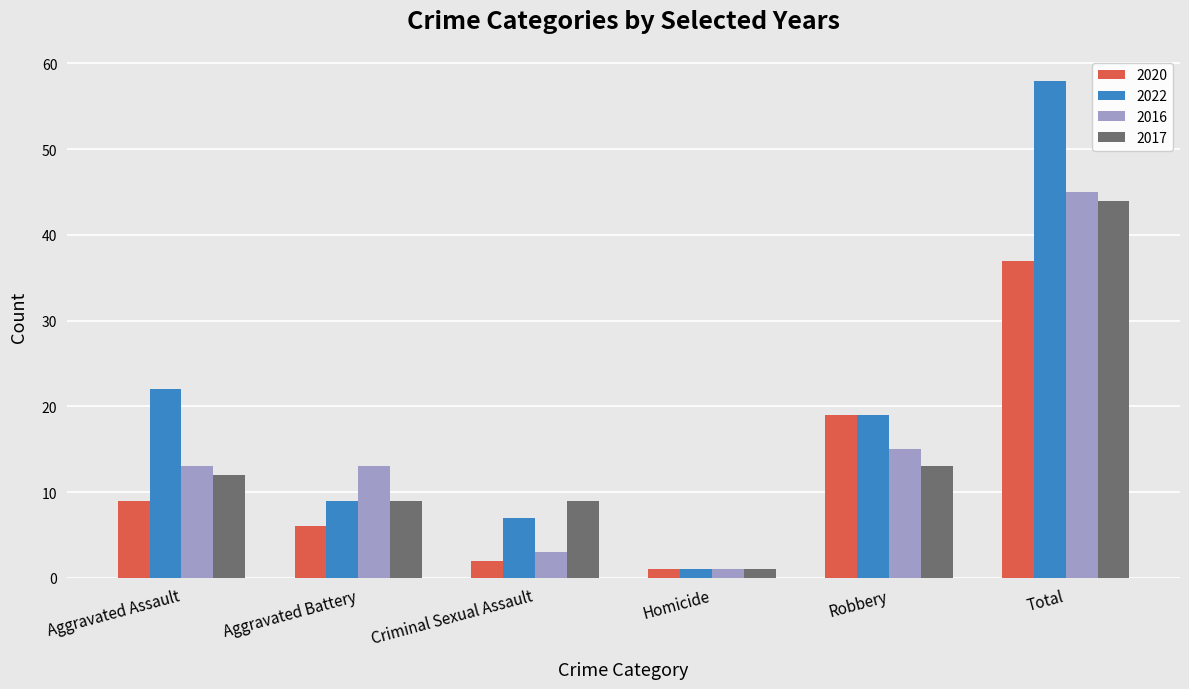

How many groups of bars are there?

6